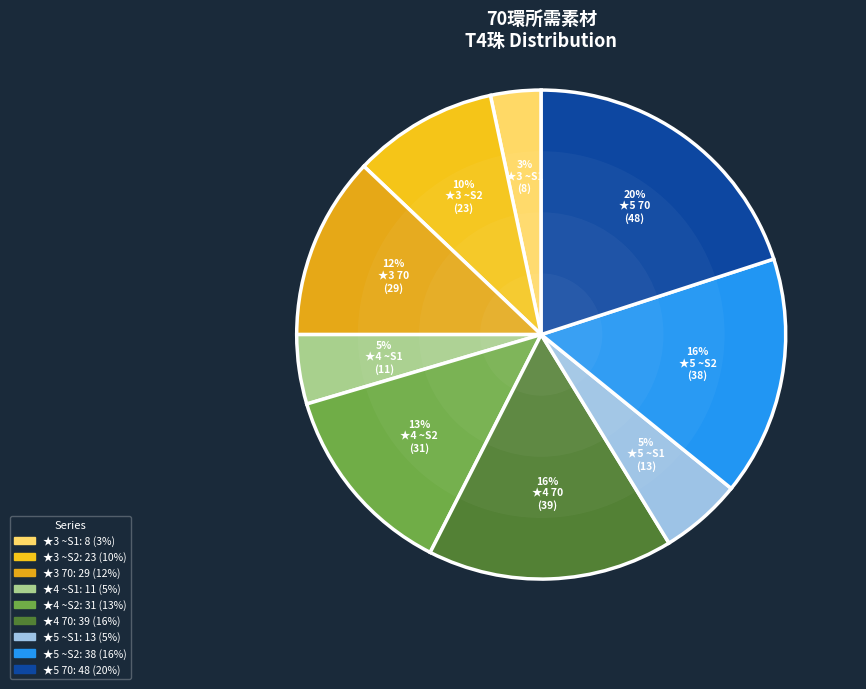

To the nearest percent, what is the difference between the largest and smallest slice percentages?

17%